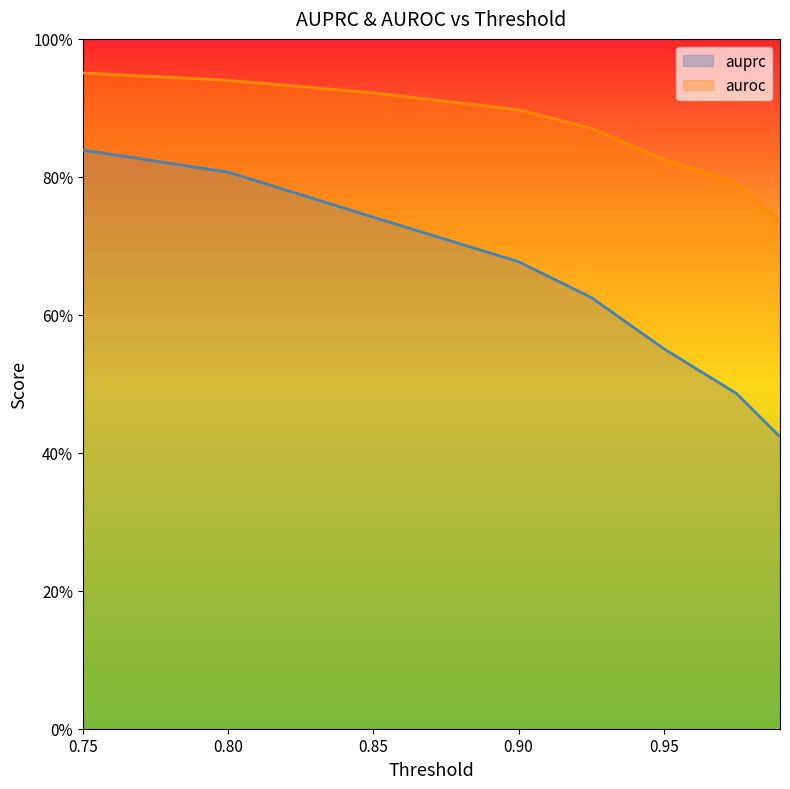

Between 0.975 and 0.9, which is larger?

0.9